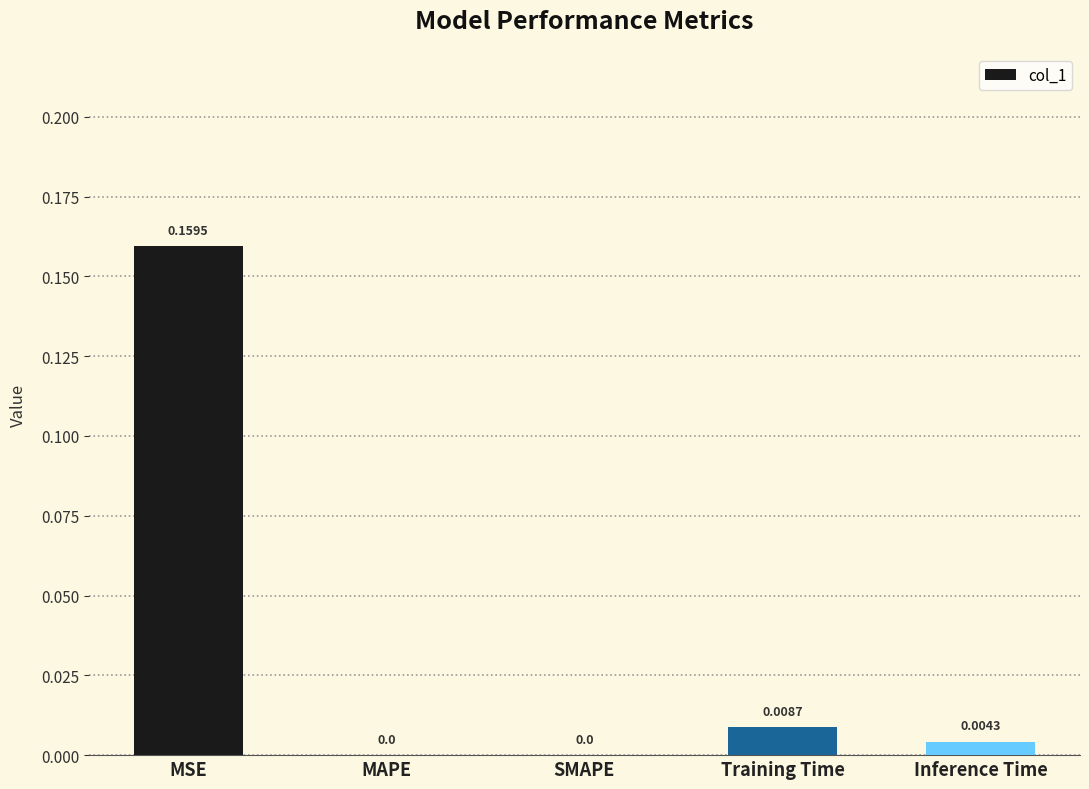

Between MAPE and Training Time, which is larger?

Training Time